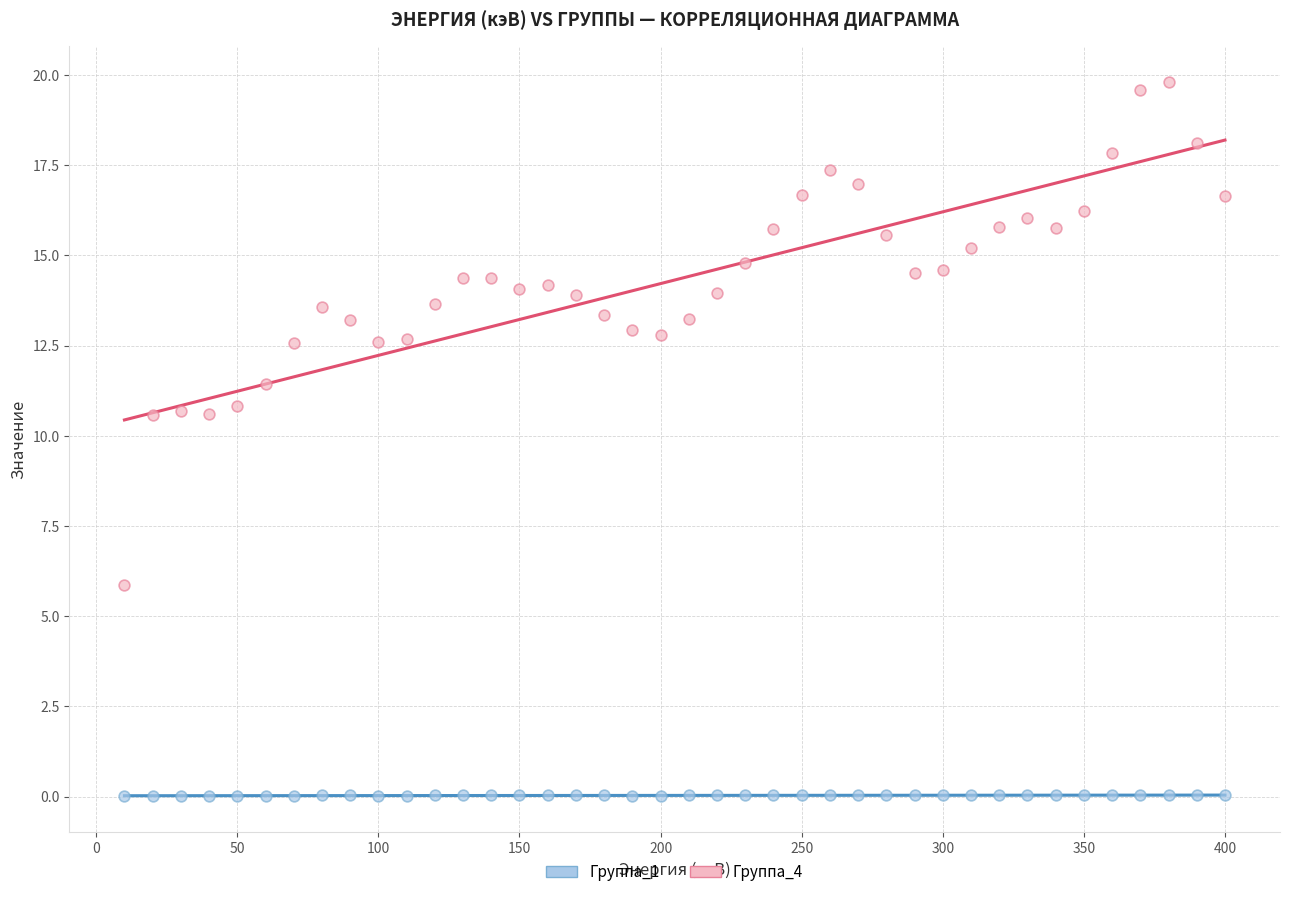

Which series has the largest Y range (max minus min)?

Группа_4